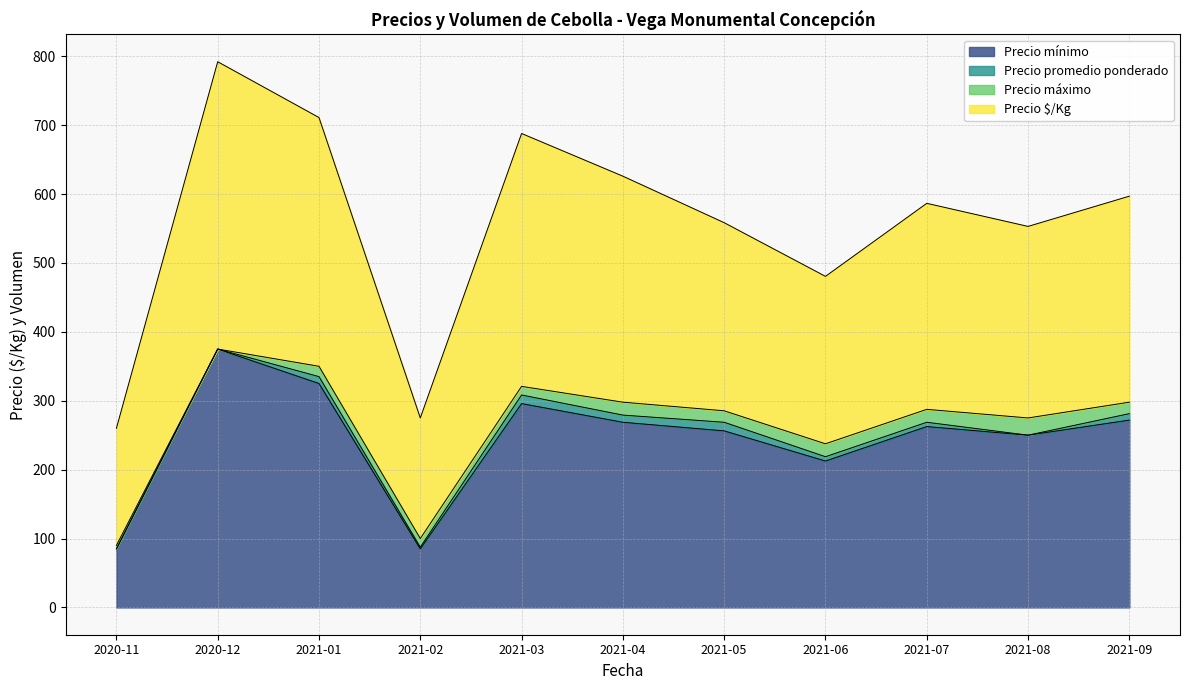

At which category is the sum across all series the highest?

2020-12